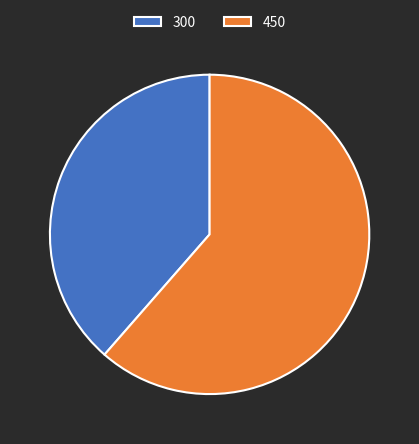

Between 450 and 300, which is larger?

450